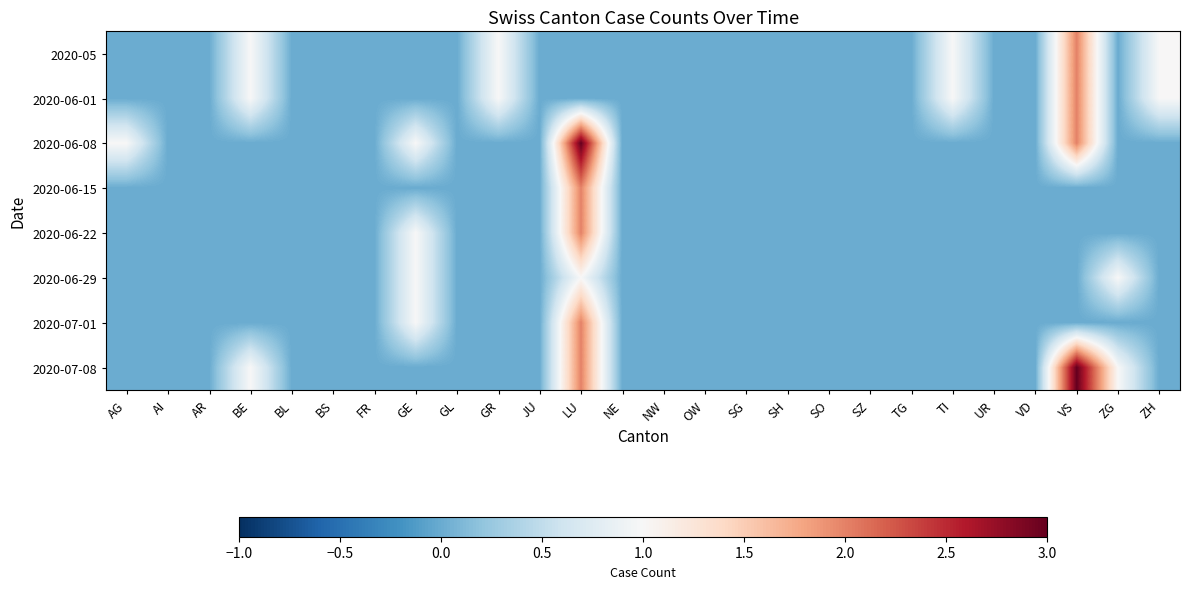

What is the maximum value shown in the chart?

3